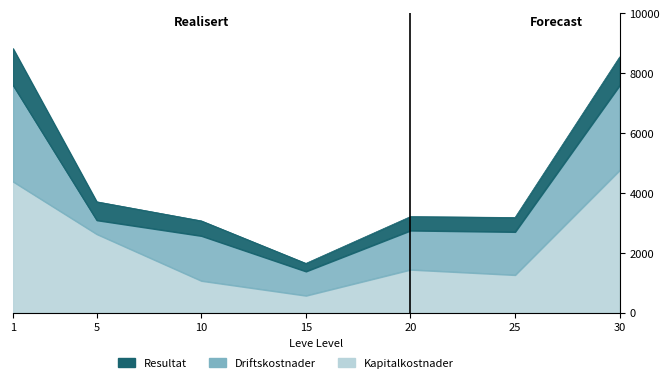

What is the sum of the Kapitalkostnader values at 30 and 15?

5331.0